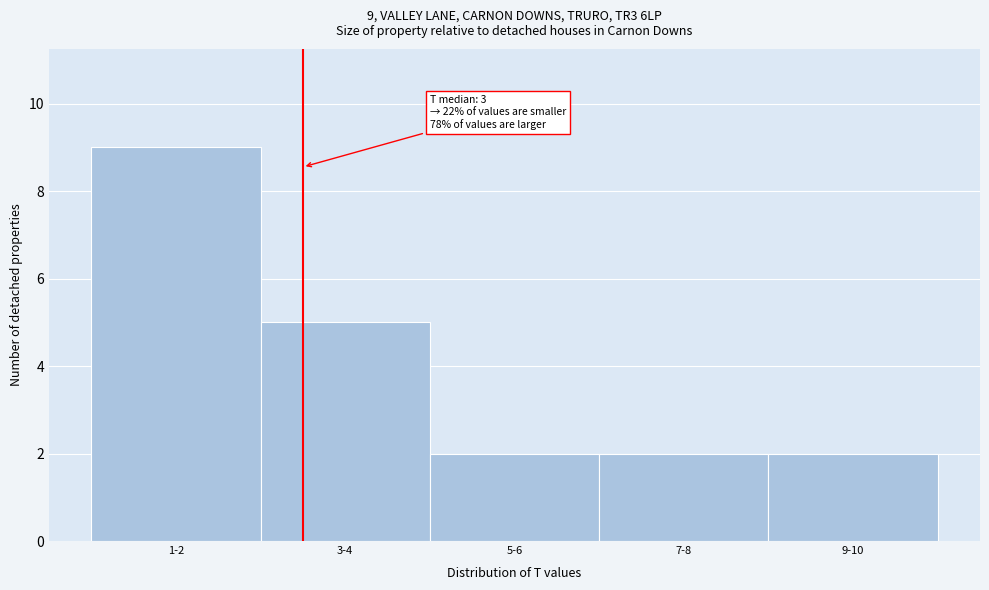

Reading right to left, extract all data points from this chart.

9-10=2	7-8=2	5-6=2	3-4=5	1-2=9